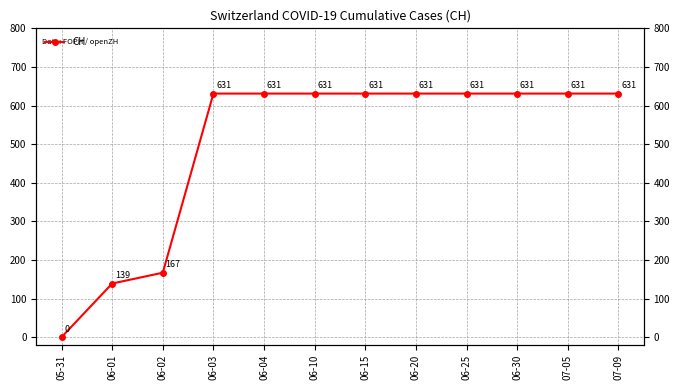

What is the ratio of the value at 06-20 to the value at 07-09?

1.0